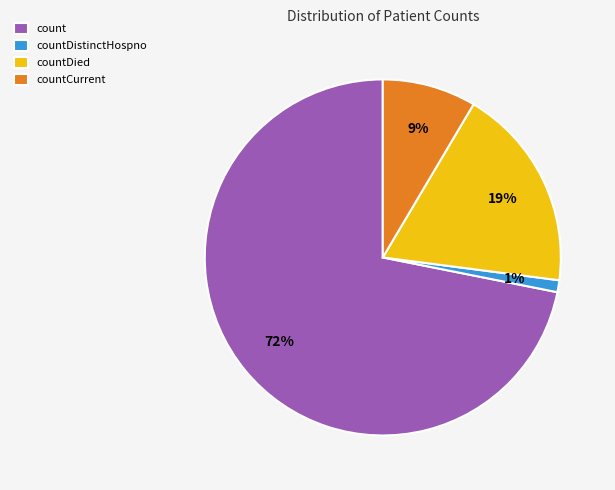

Count the number of slices in the pie.

4